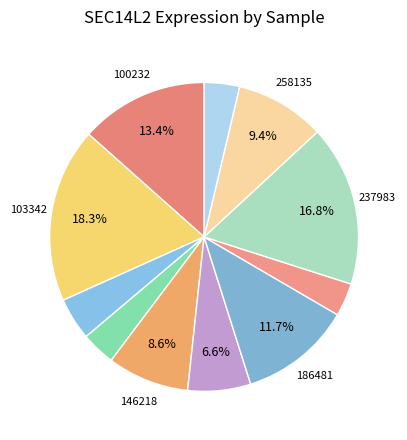

Does any single category account for the majority?

No